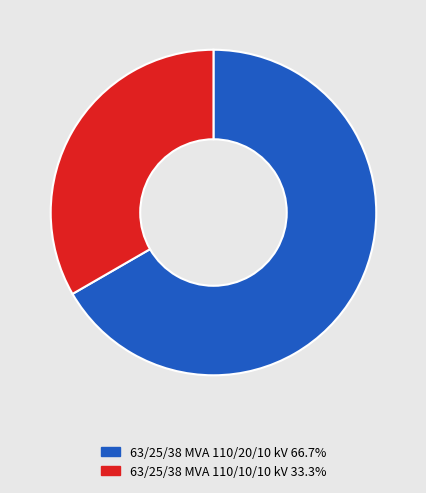

True or false: 63/25/38 MVA 110/20/10 kV accounts for 72% of the total.

False